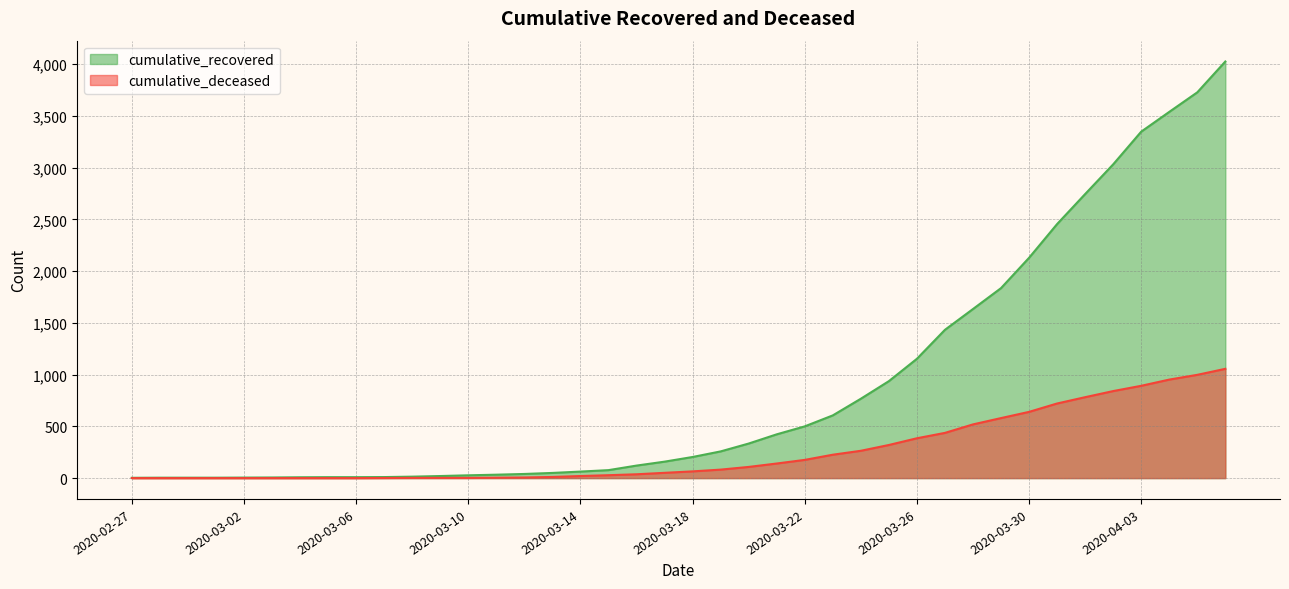

True or false: cumulative_deceased and cumulative_recovered intersect in this chart.

False